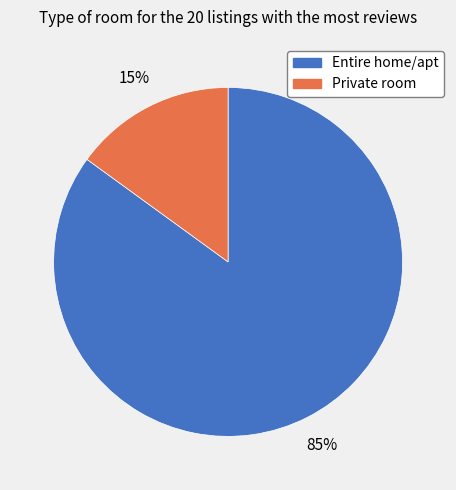

What is the ratio of the value at Private room to the value at Entire home/apt?

0.2